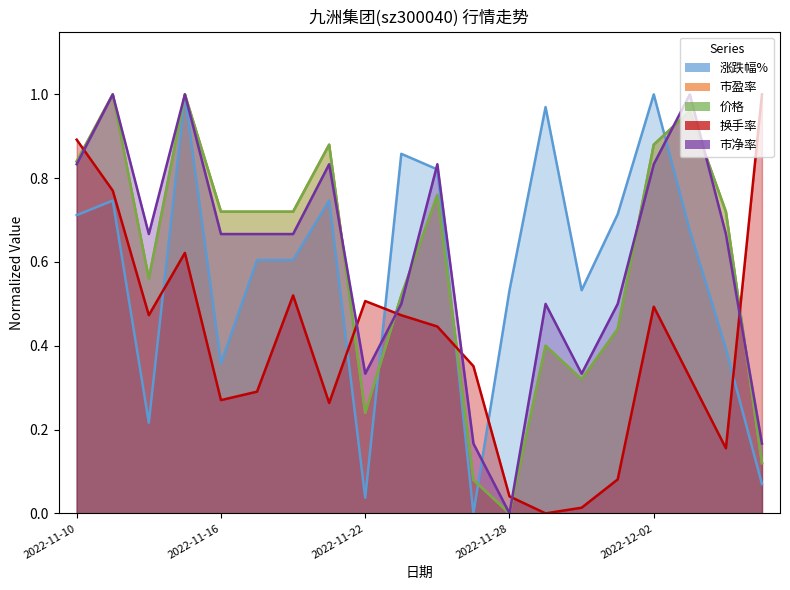

At which category does the chart reach its minimum across all series?

2022-11-25